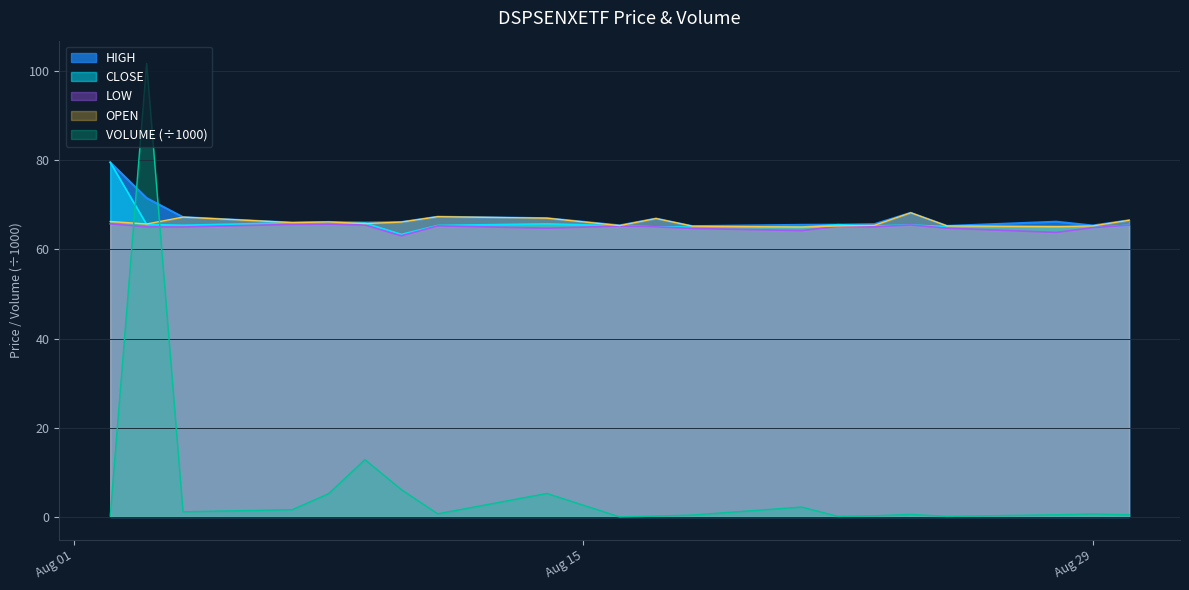

What is the value of the HIGH point at the 3rd from the left?

67.2